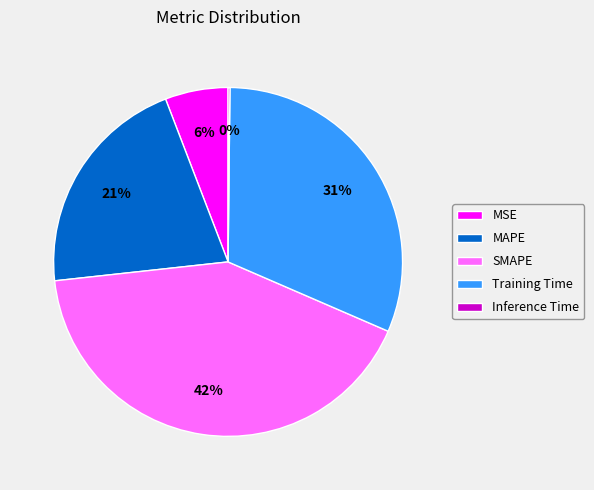

To the nearest percent, what is the difference between the largest and smallest slice percentages?

42%